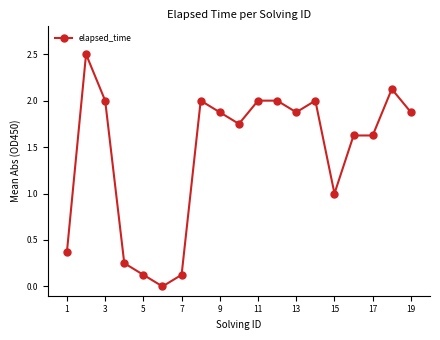

True or false: the data has more than 2 interior local peaks.

True